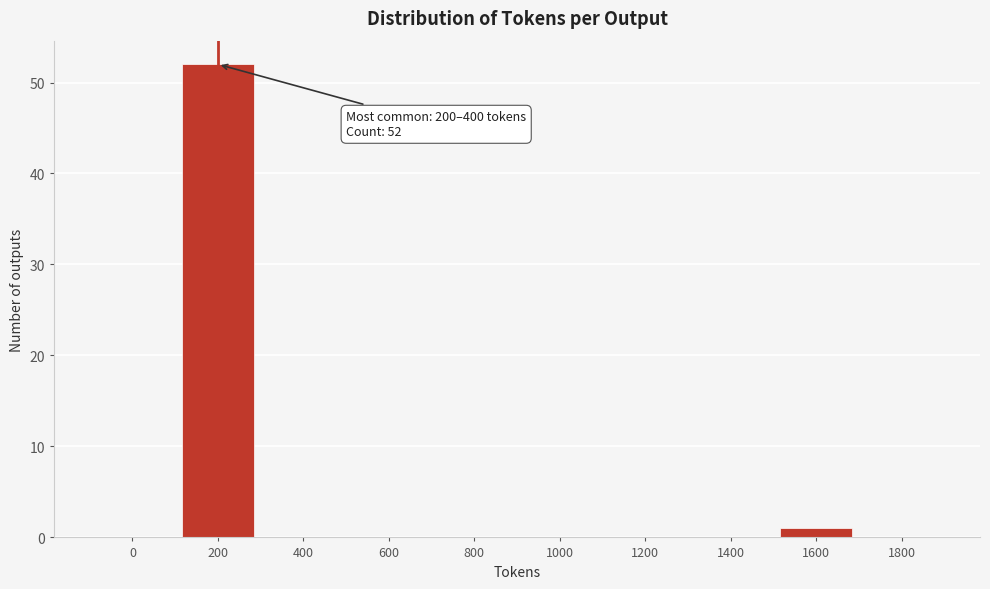

Reading left to right, what are all the values shown in this chart?

0=0	200=52	400=0	600=0	800=0	1000=0	1200=0	1400=0	1600=1	1800=0